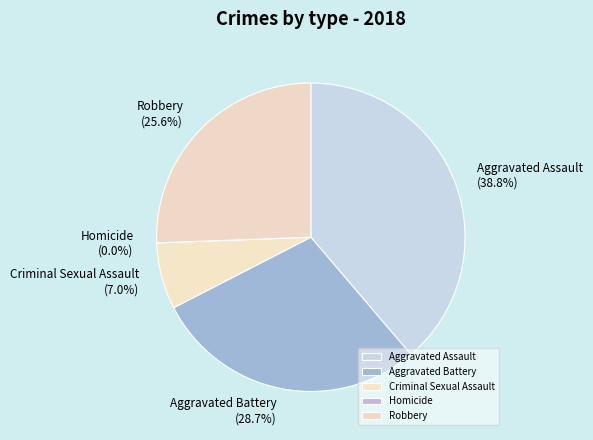

Combined, do Robbery and Criminal Sexual Assault account for over 50%?

No